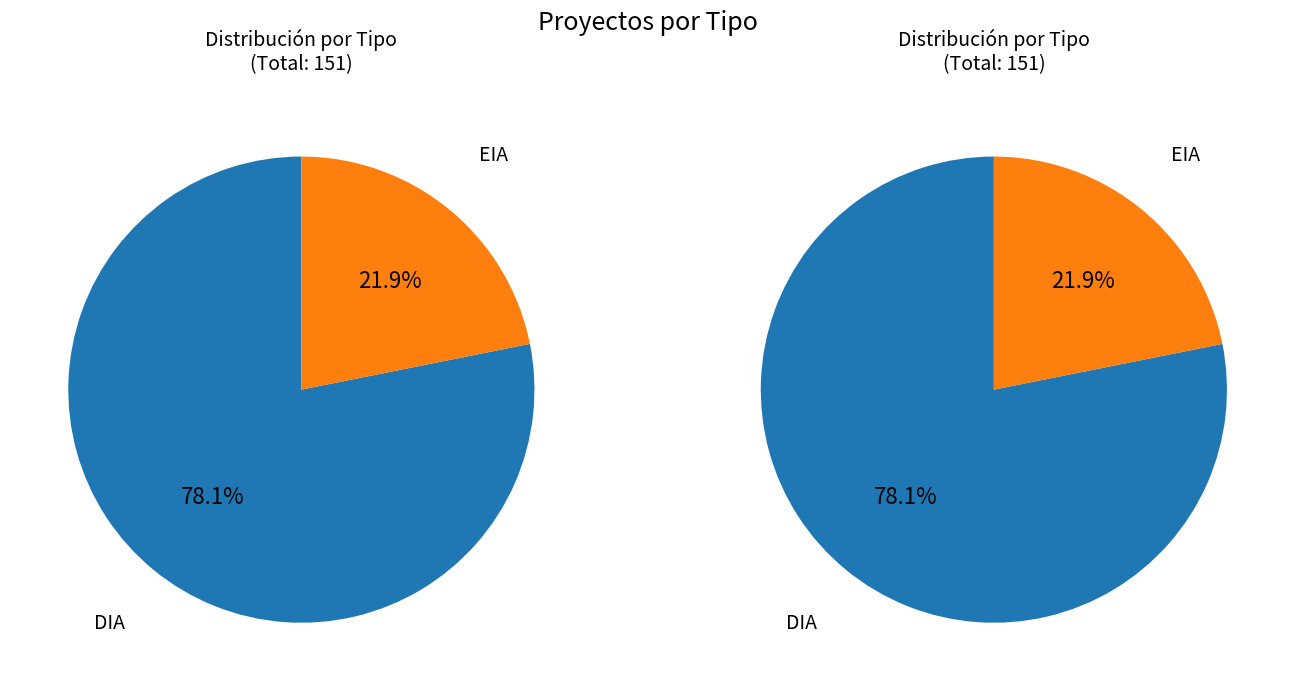

What is the majority slice?

DIA